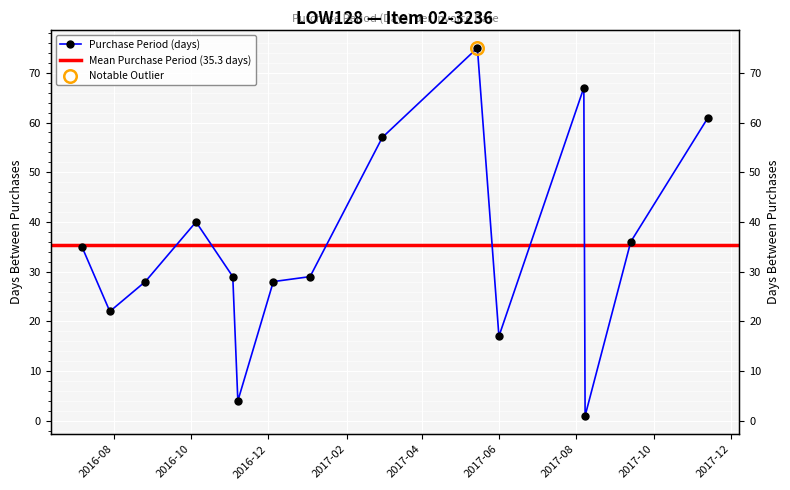

Count the number of values greater than 29.

7